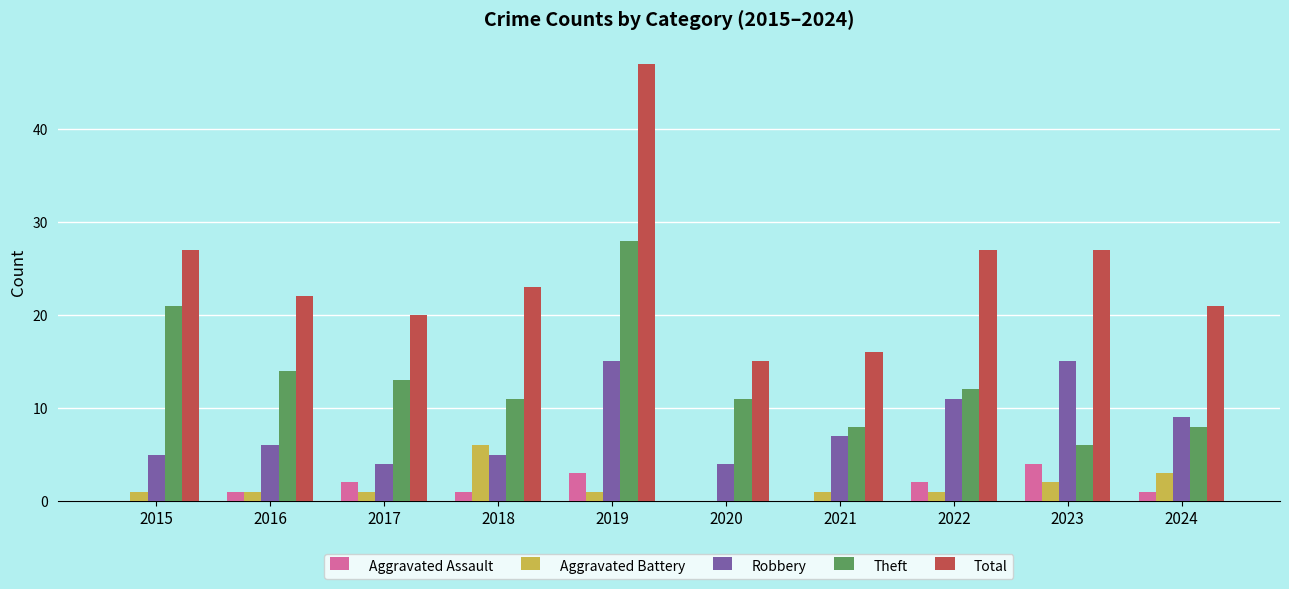

At which label does Aggravated Assault reach its peak?

2023